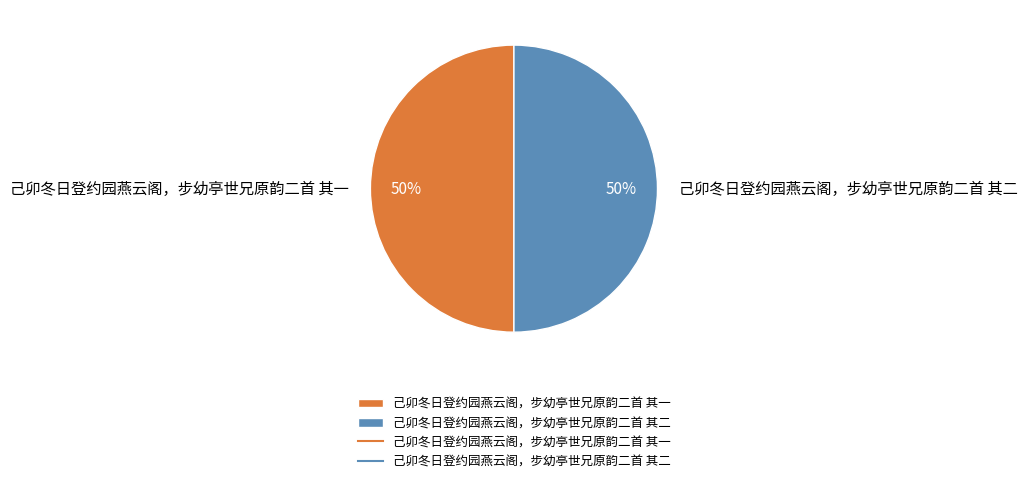

What percentage is the 己卯冬日登约园燕云阁，步幼亭世兄原韵二首 其一 slice, to the nearest percent?

50%